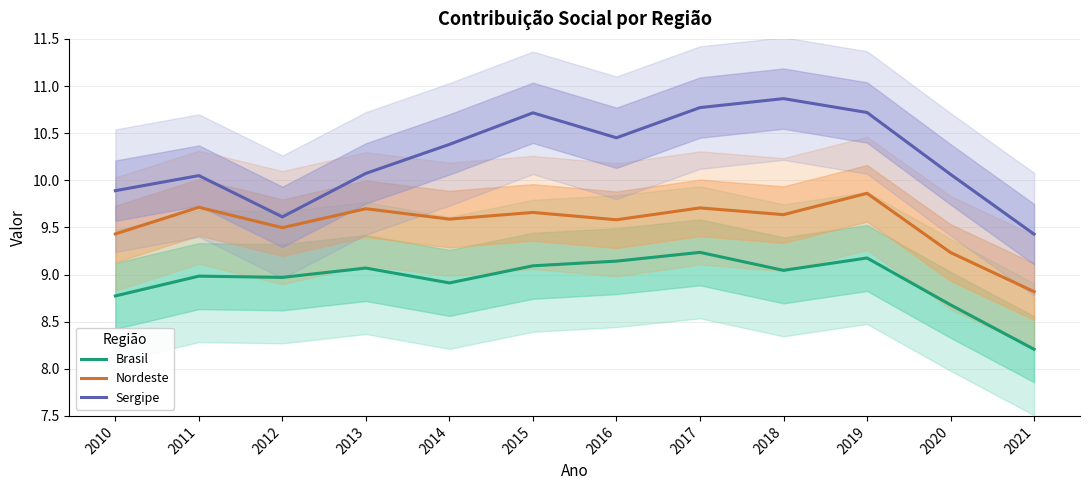

Rank the series by their average value, from lowest to highest.

Brasil, Nordeste, Sergipe